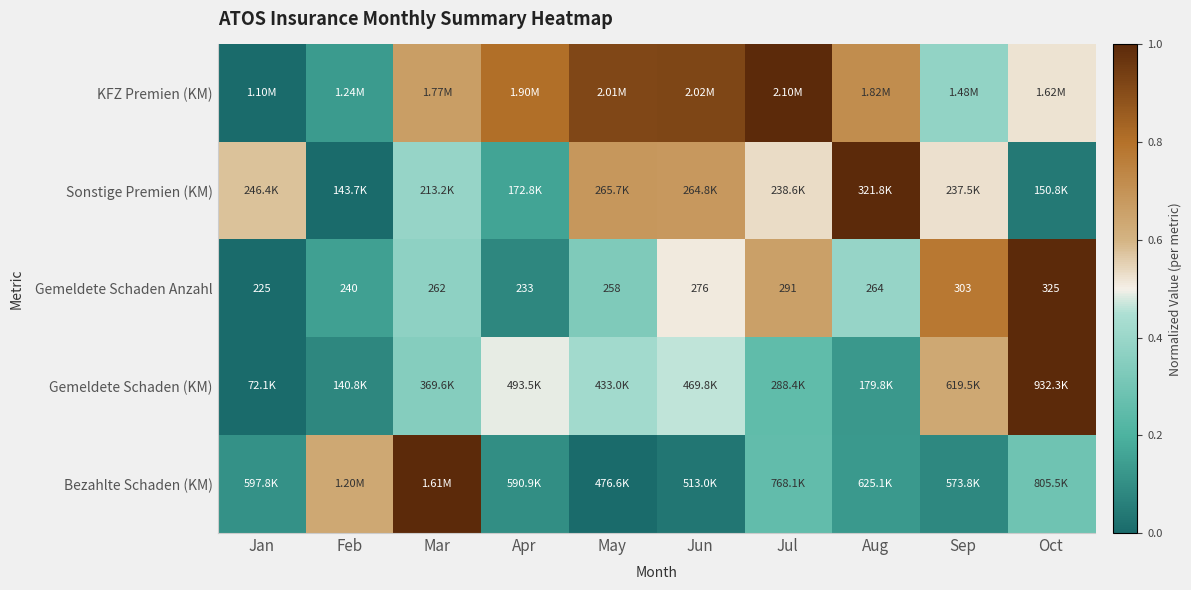

Where does the Gemeldete Schaden Anzahl series first go above 264?

Jun